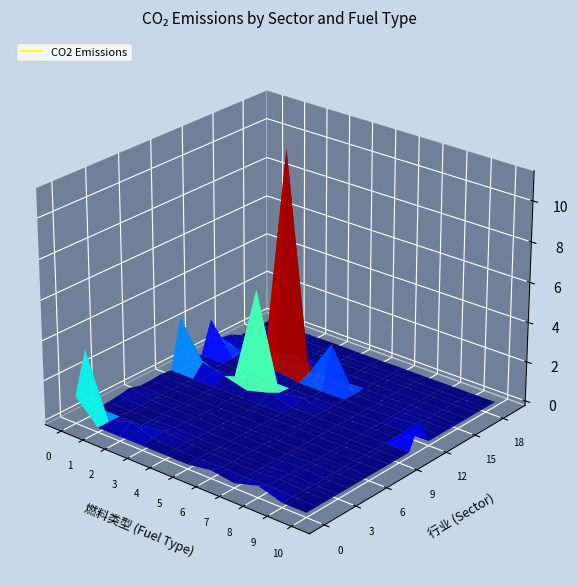

The chart shows a value of 4.4 at Smelting Ferrous Metals. True or false?

False